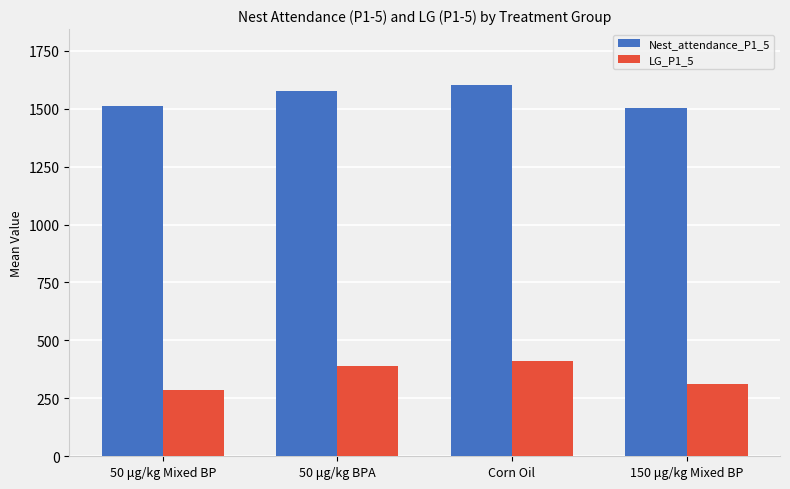

At 50 μg/kg Mixed BP, list the series in order from smallest to largest.

LG_P1_5, Nest_attendance_P1_5